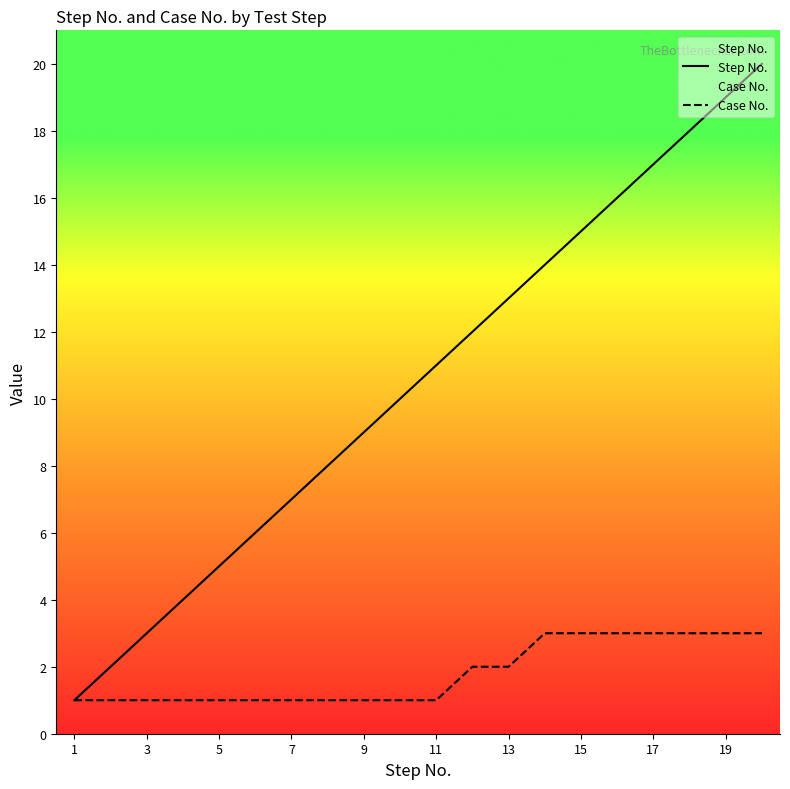

How many values in the Case No. series exceed 1?

9